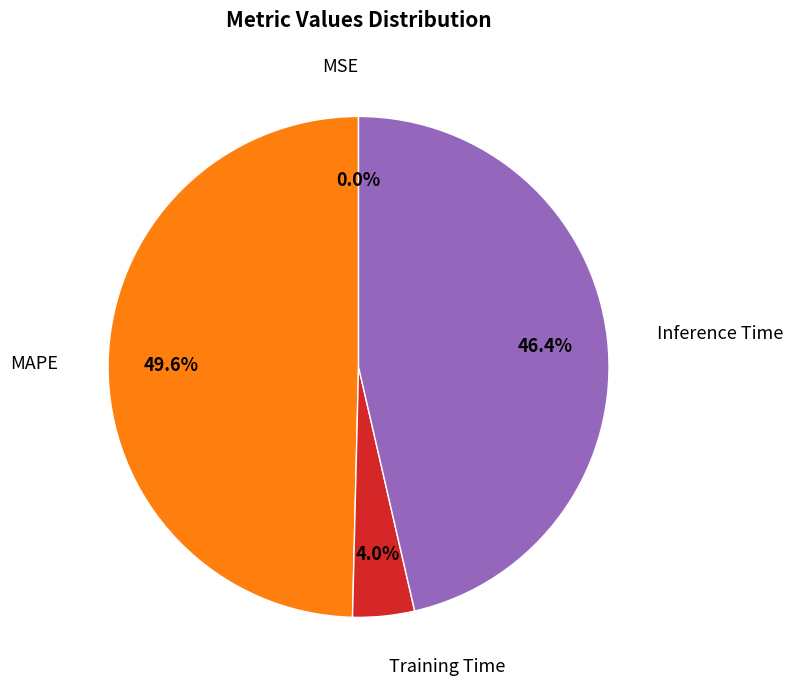

Does any single category account for the majority?

No